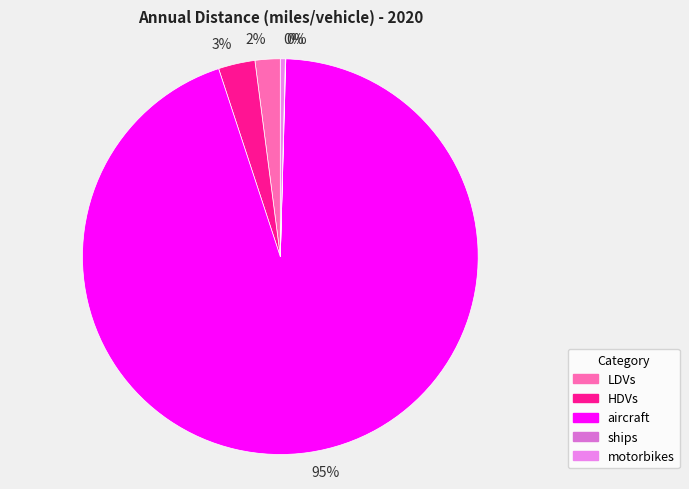

Is LDVs the majority of the pie?

No